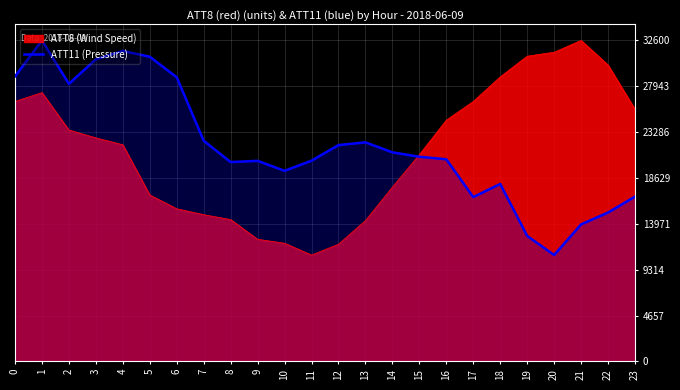

At which label is the value closest to 21700?

12